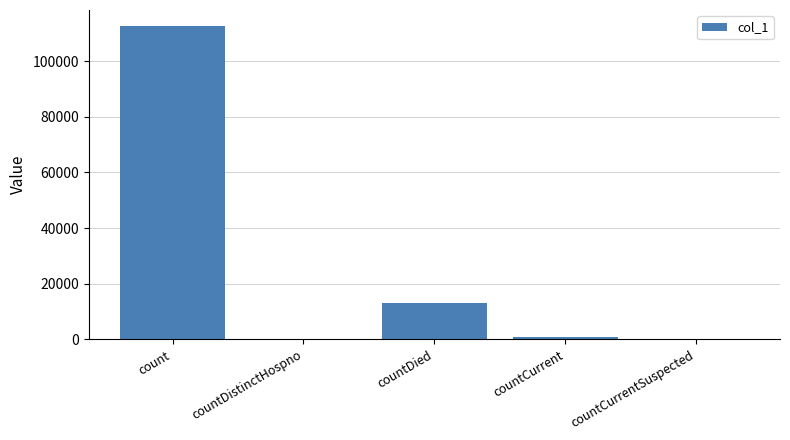

Where is the data nearest to the value 56382?

countDied